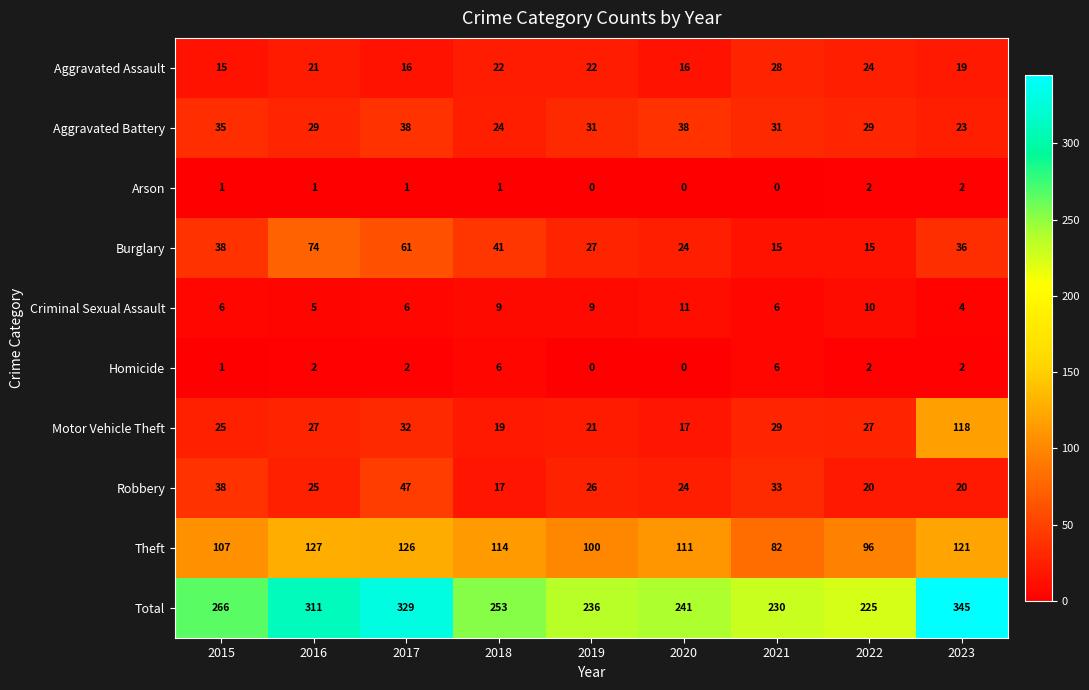

What is the difference between the maximum and second lowest values in the Motor Vehicle Theft series?

99